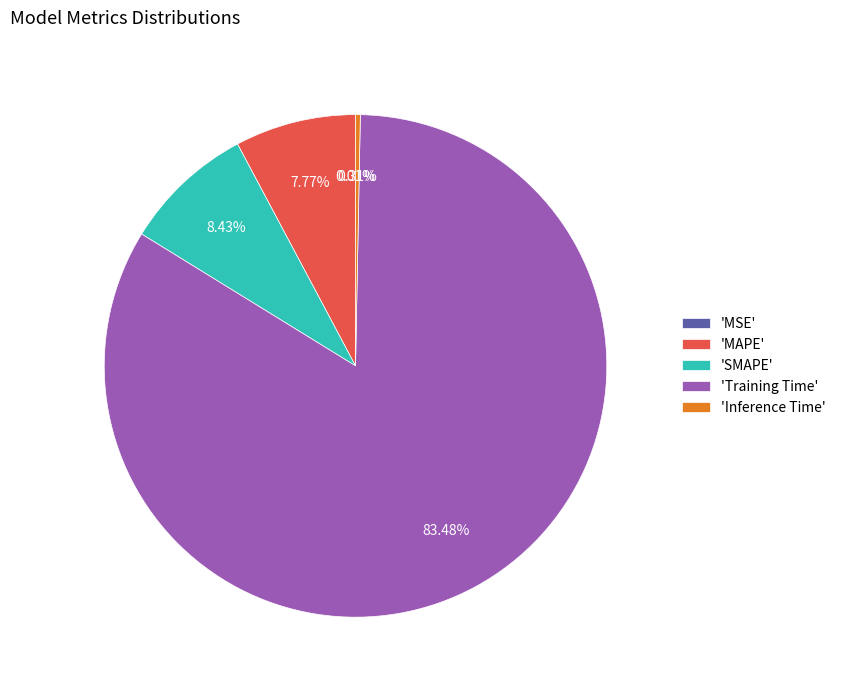

Which has a higher value, 'MAPE' or 'Training Time'?

'Training Time'